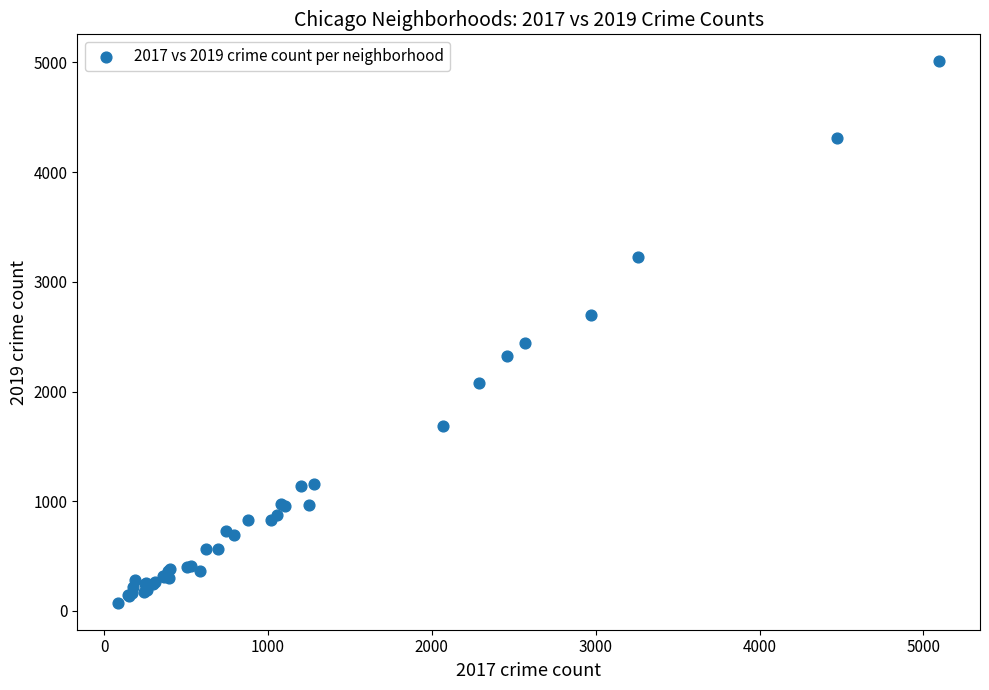

What Y value in the scatter plot is closest to 2542?

2441